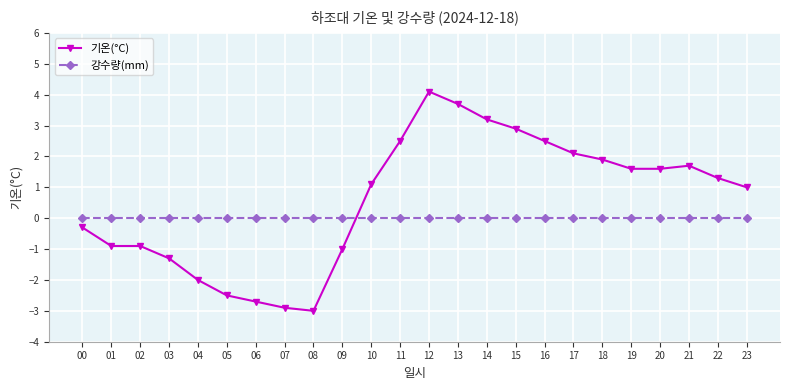

What are all the series names shown in the legend?

기온(°C), 강수량(mm)